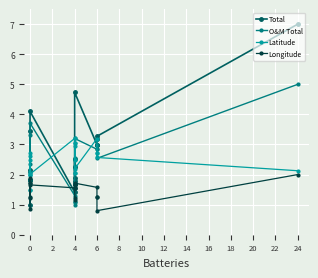

What is the value of the Latitude point at the 12th from the left?

3.1